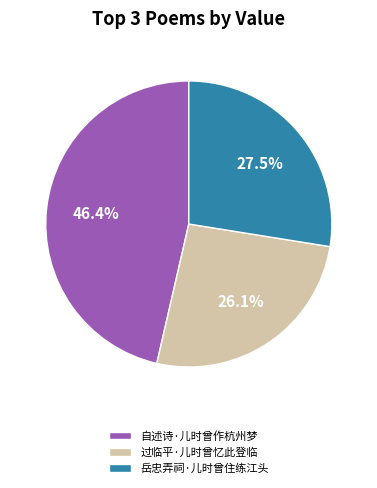

How many slices are in this pie chart?

3